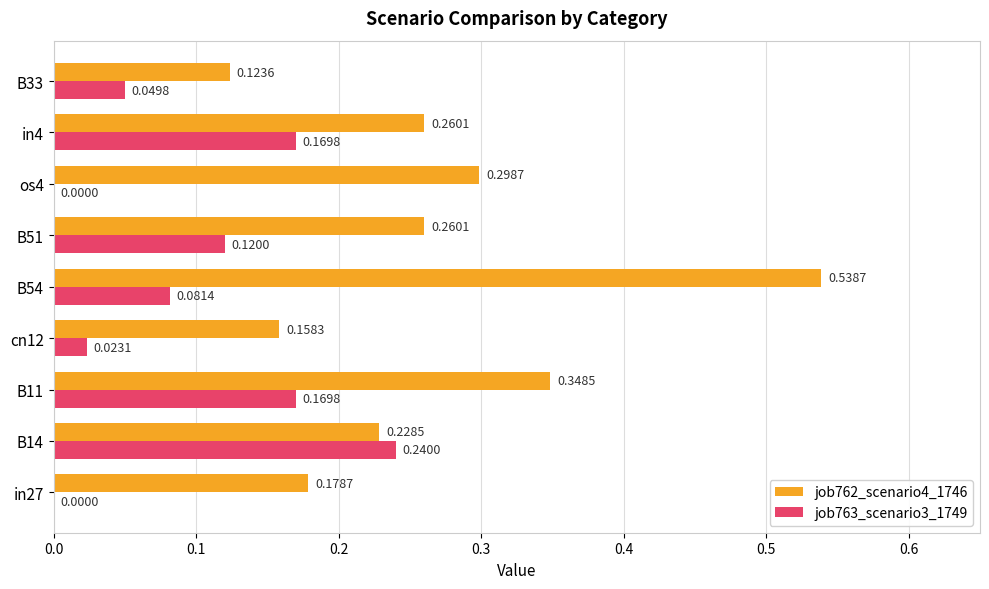

How many categories are shown in the chart?

9